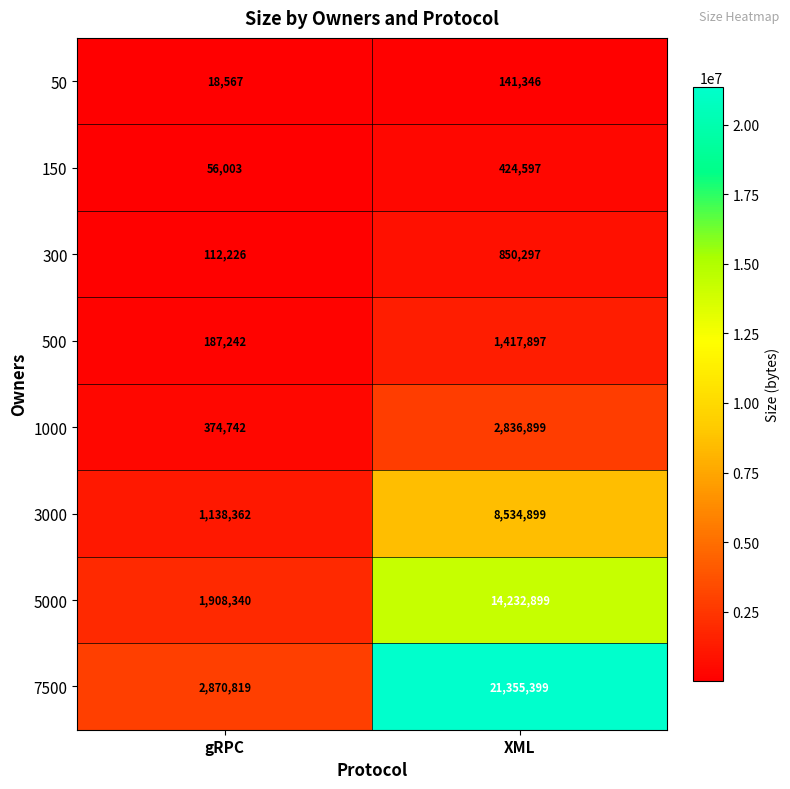

What is the sum of the 300 values at XML and gRPC?

962523